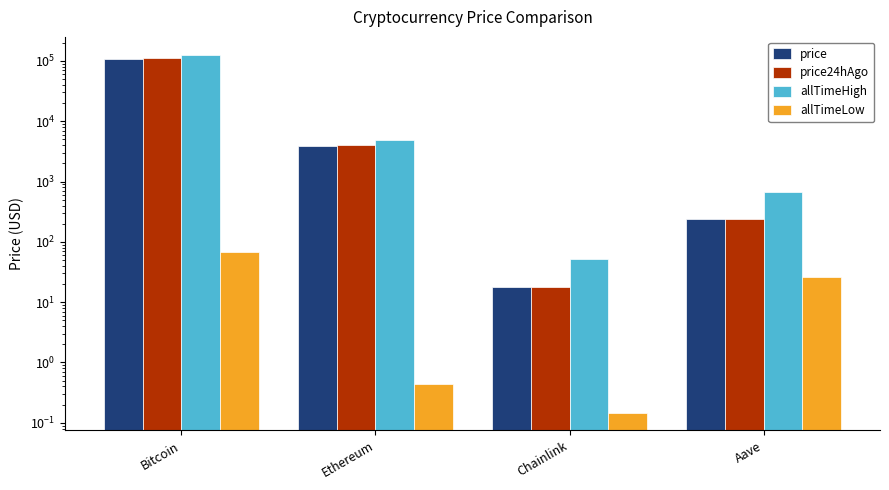

Which label corresponds to the smallest value in the chart?

Chainlink